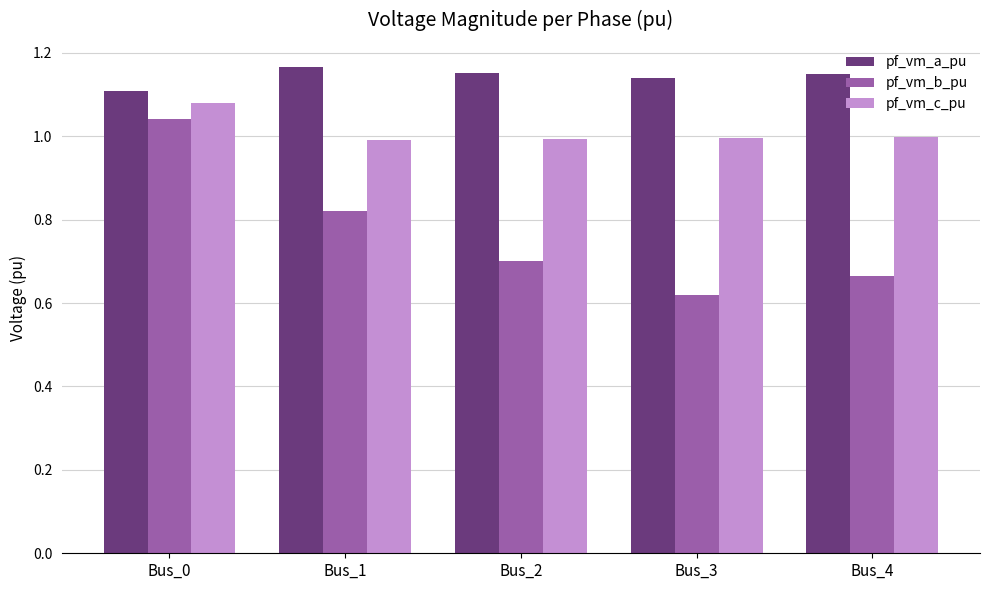

What is the difference between the highest and lowest values at Bus_3?

0.5